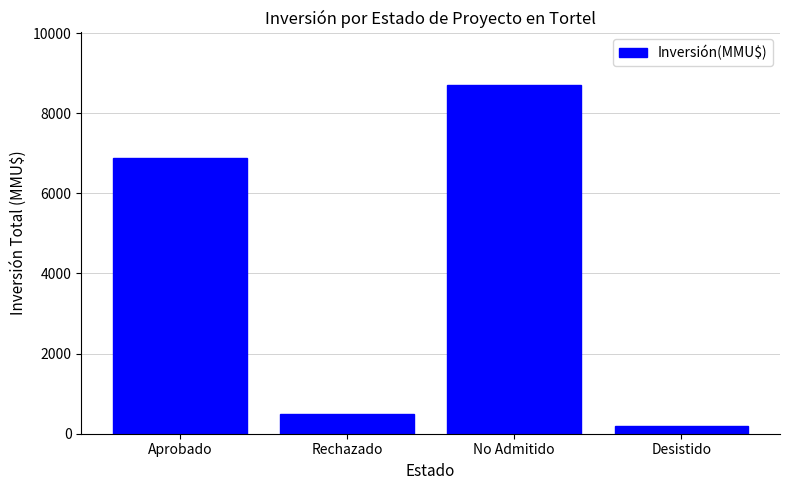

Rank the categories by value from highest to lowest.

No Admitido, Aprobado, Rechazado, Desistido